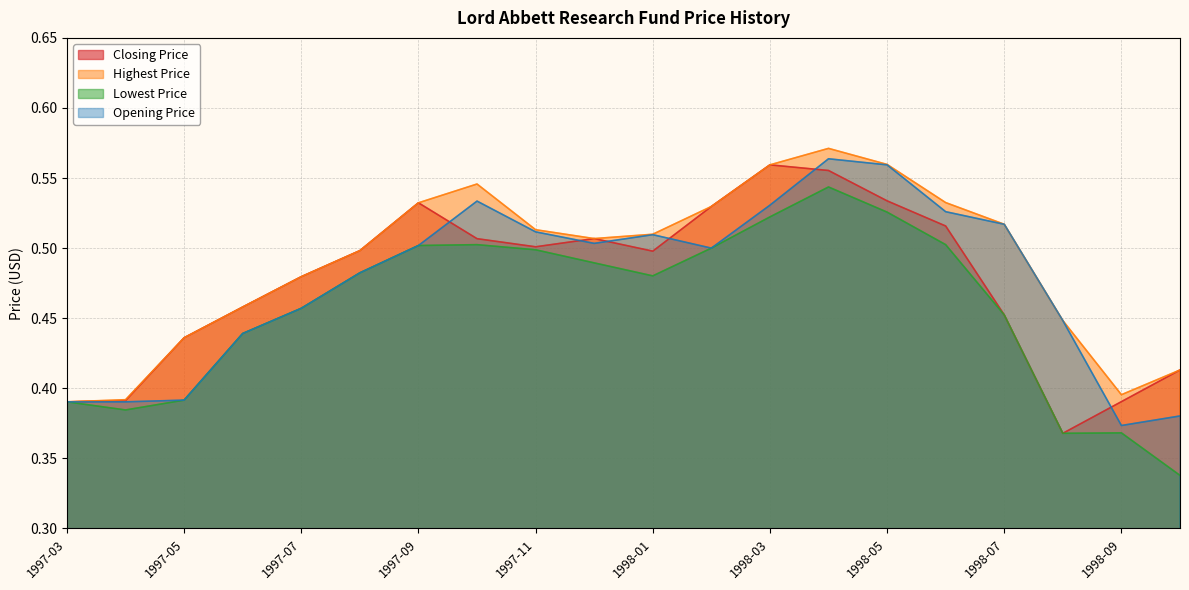

What is the label of the 4th point from the left?

1997-06